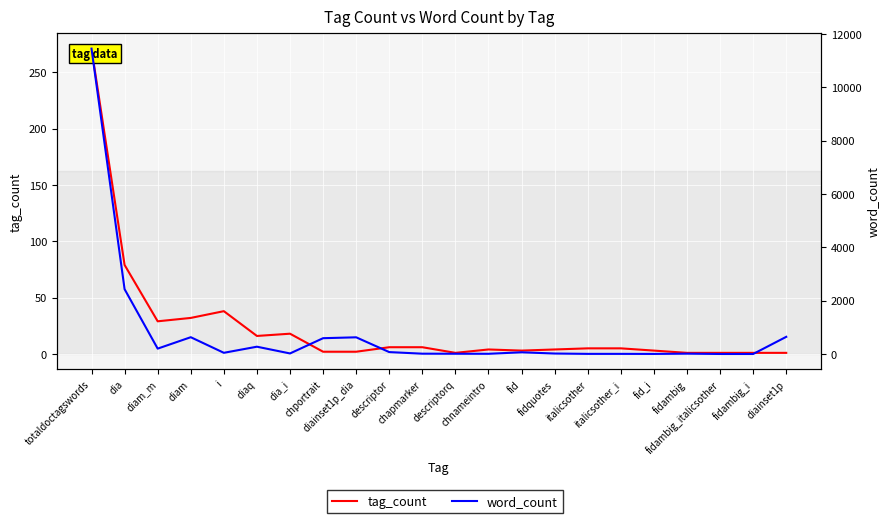

Where is the first local minimum for word_count?

diam_m